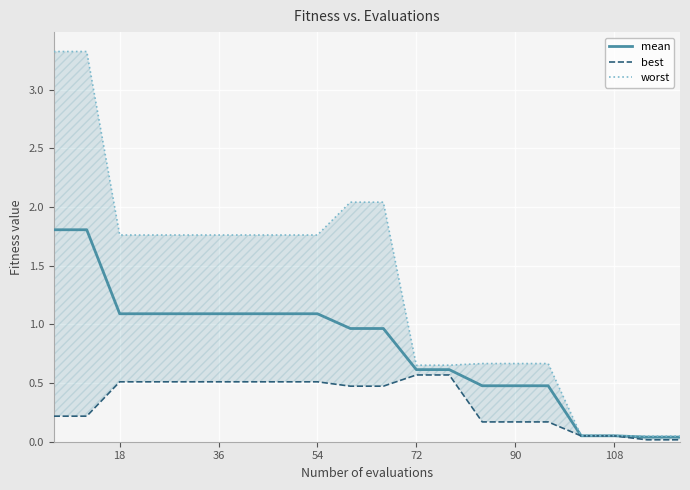

What is the difference between the second highest and minimum values in the best series?

0.6